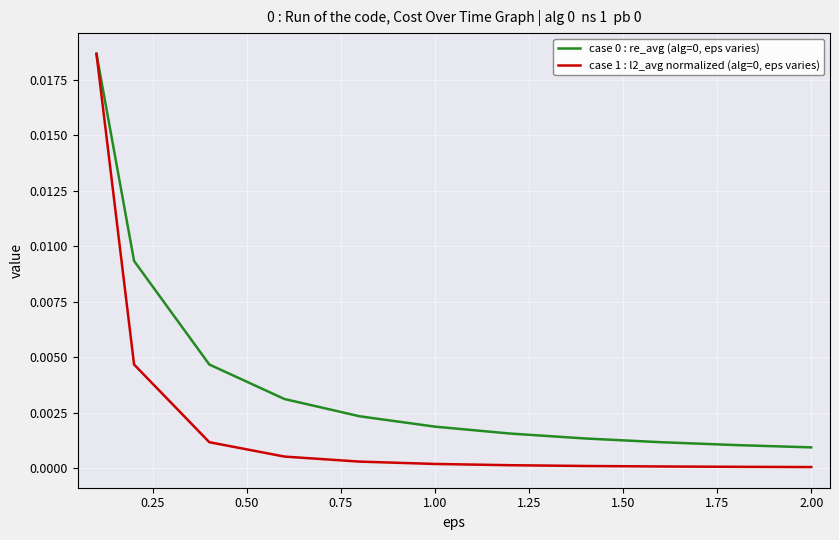

How many lines are shown in the chart?

2